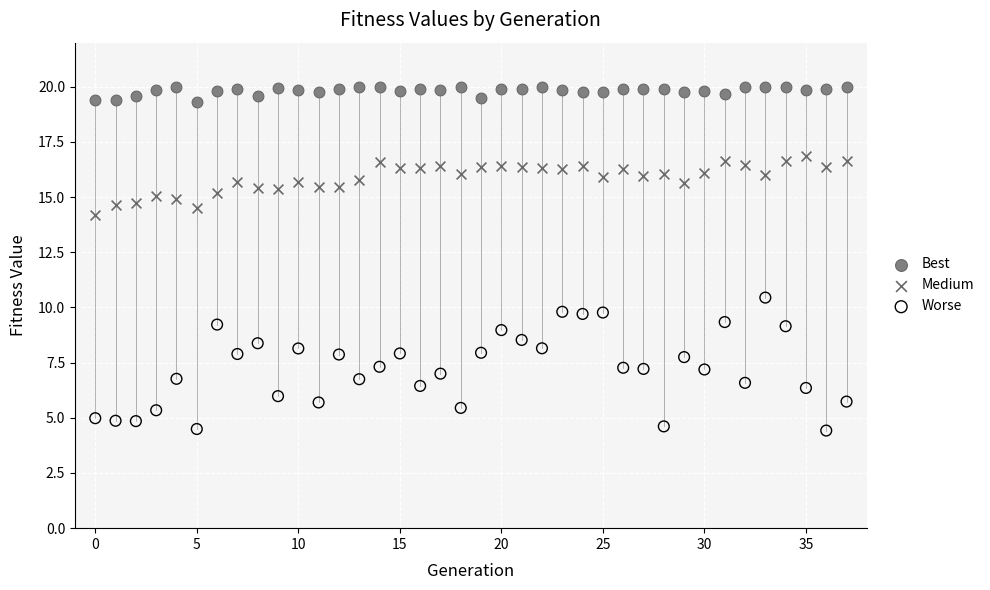

Which series has the largest Y range (max minus min)?

Worse